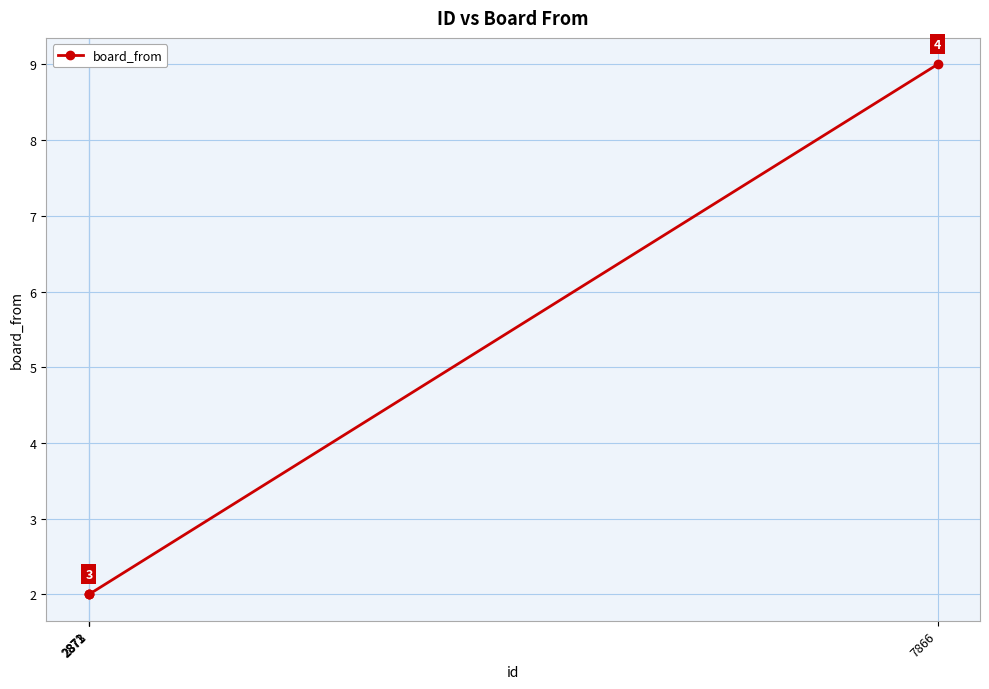

How many lines are shown in the chart?

1